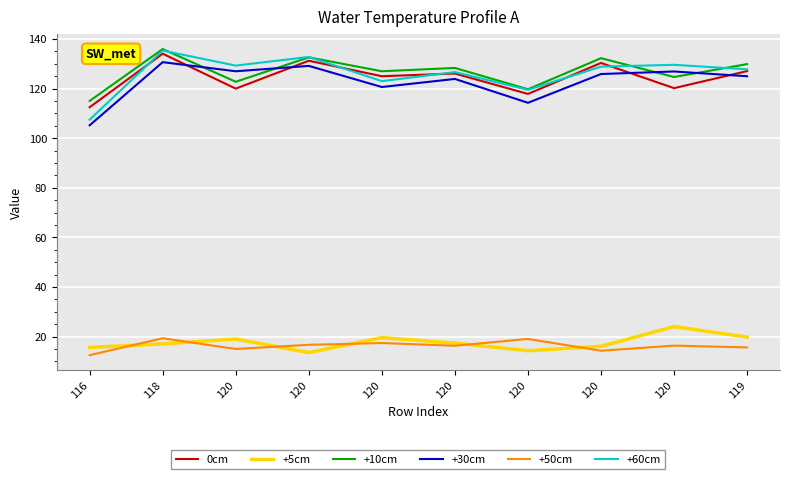

At 119, list the series in order from largest to smallest.

+10cm, +60cm, 0cm, +30cm, +5cm, +50cm